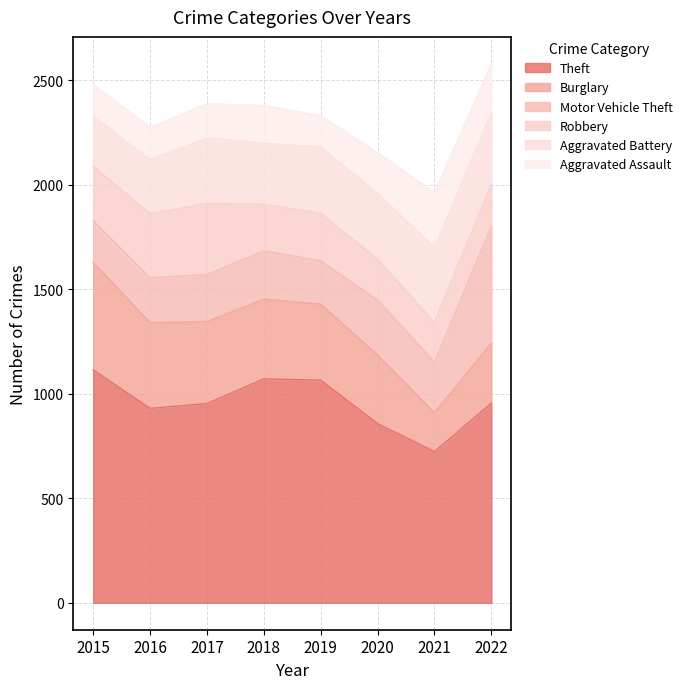

Which has a higher value, 2019 or 2018?

2018